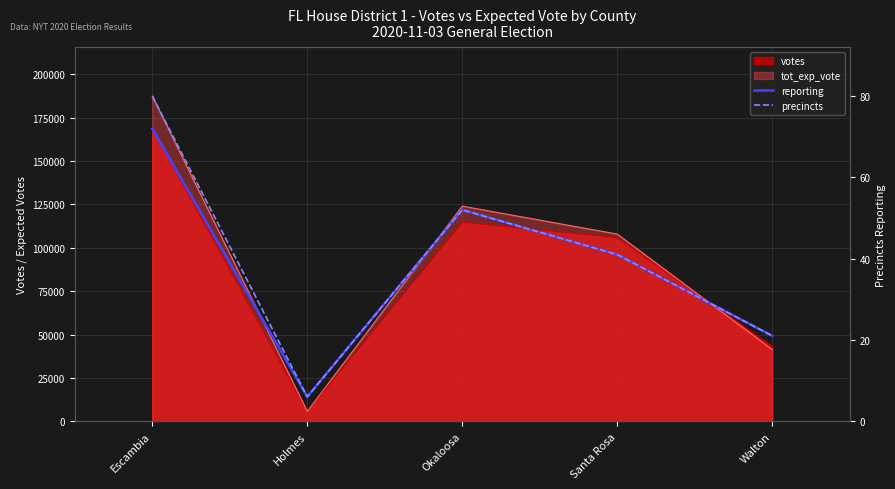

What is the sum of the reporting values at Walton and Santa Rosa?

62